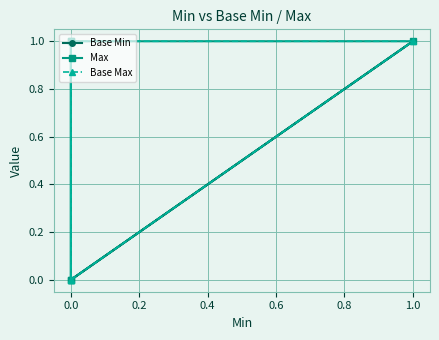

What is the value of the Max point at the 4th from the left?

1